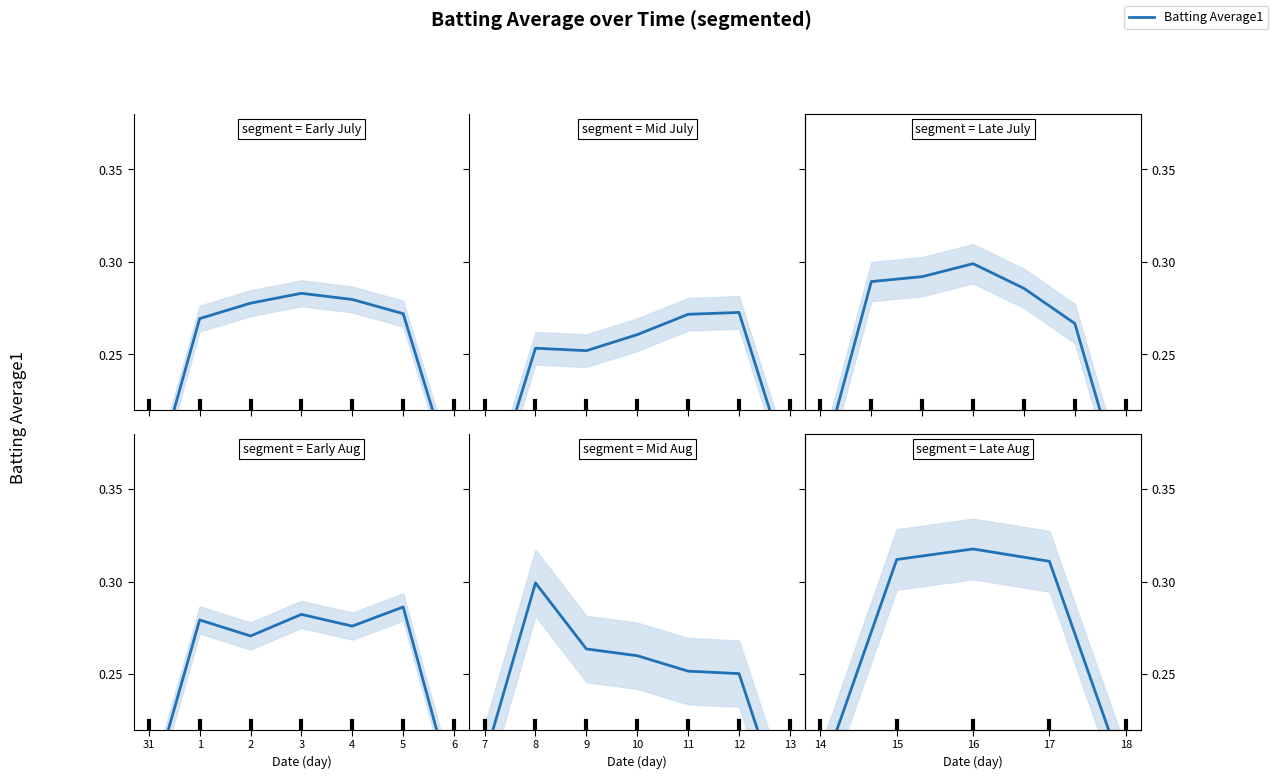

What is the difference between the maximum and minimum values?

0.1